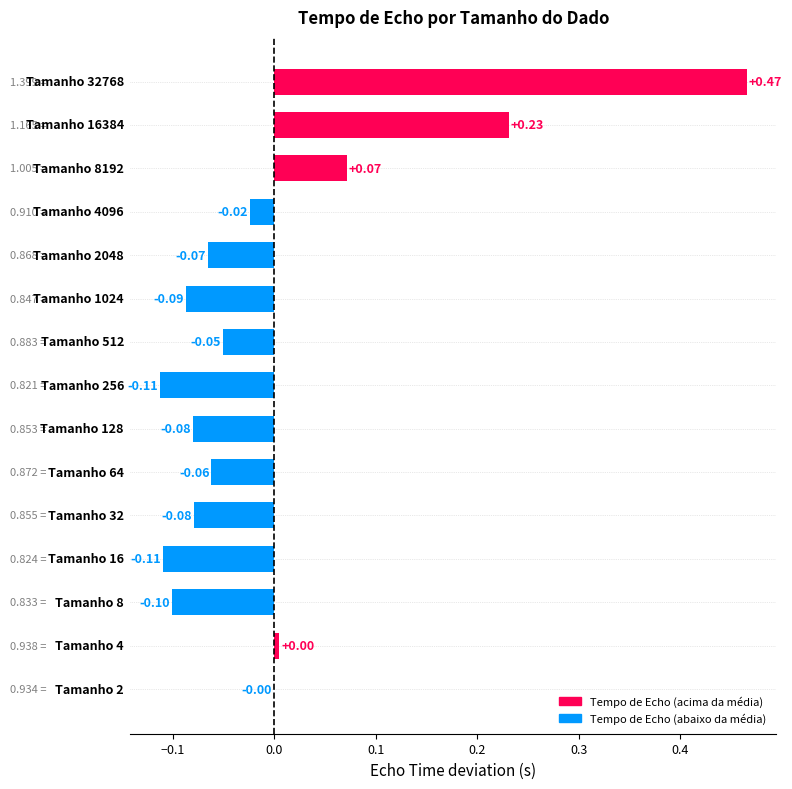

How many values are above zero?

4